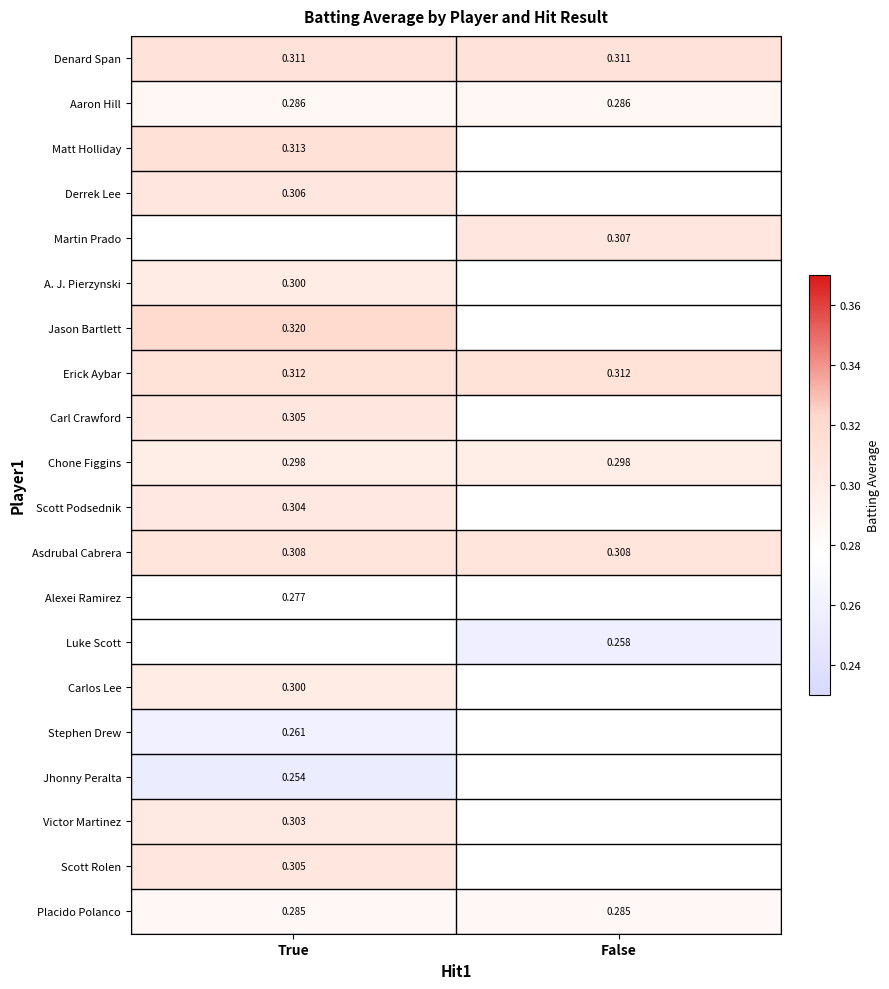

Is it true that Martin Prado equals 0.3 at False?

True